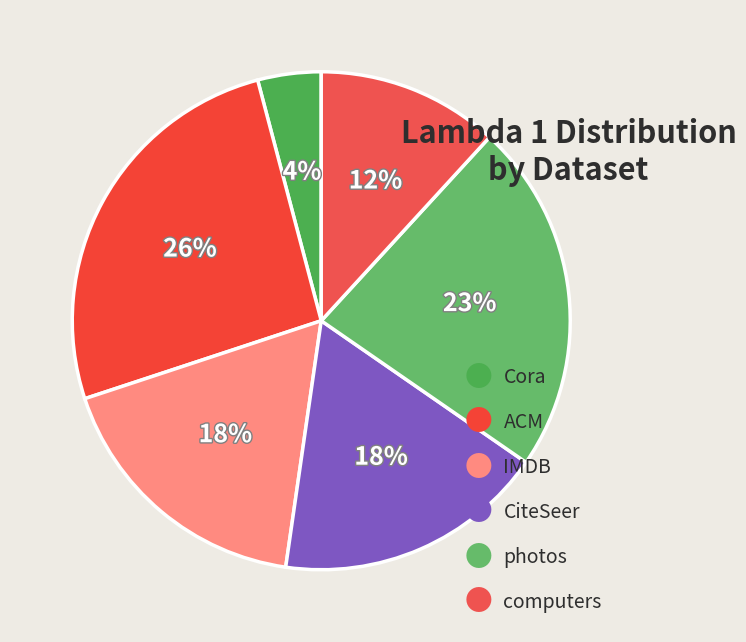

How many slices are in this pie chart?

6